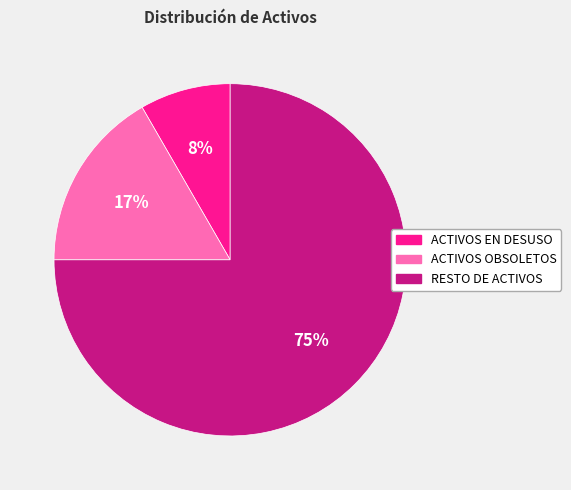

True or false: ACTIVOS OBSOLETOS accounts for 17% of the total.

True